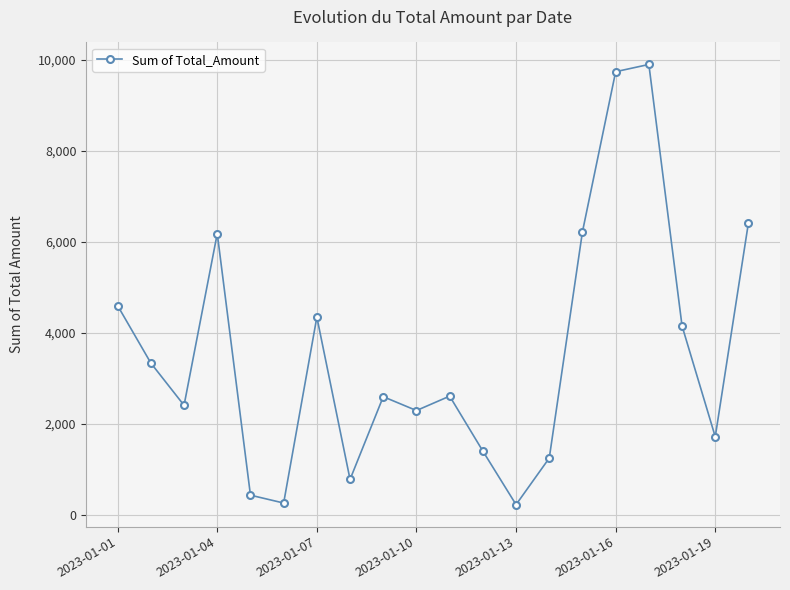

What is the difference between the second highest and second lowest values?

9490.6